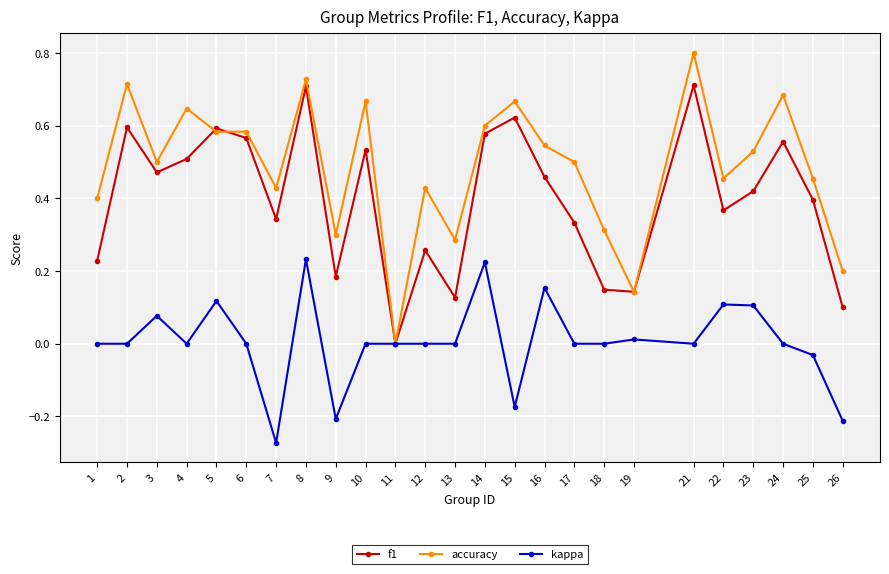

At which category does the chart reach its minimum across all series?

7